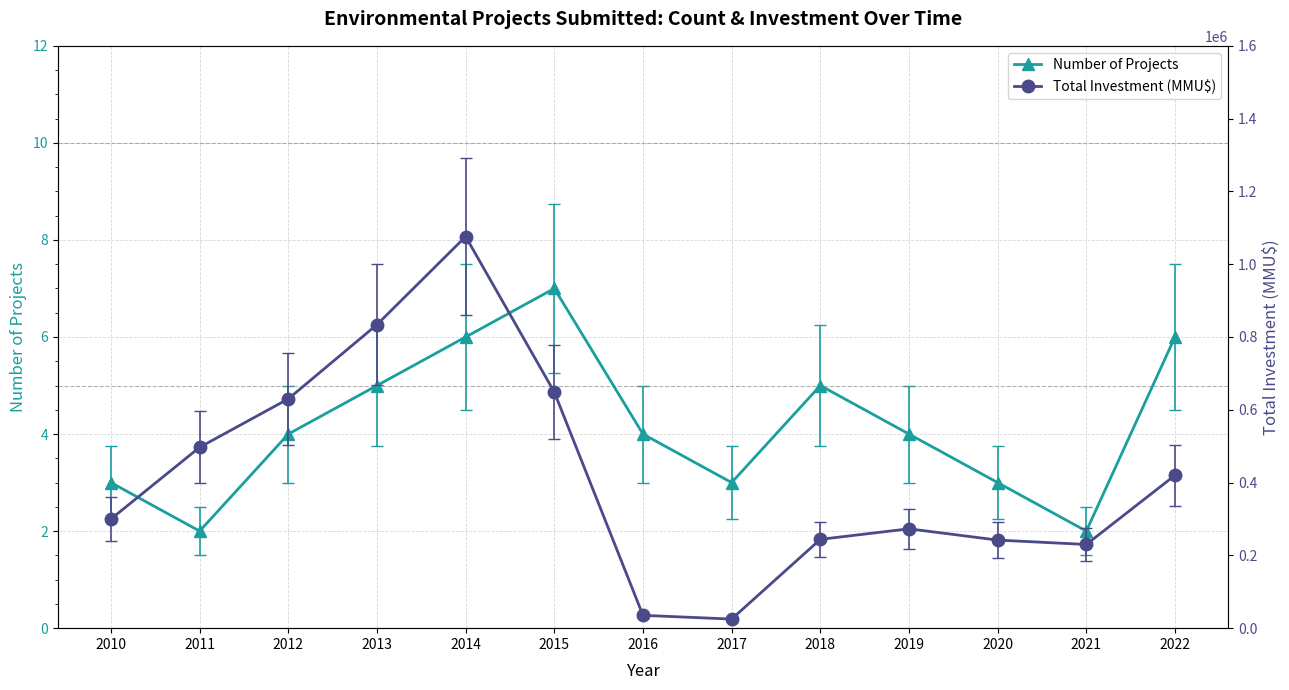

What is the sum of the Total Investment (MMU$) values at 2012 and 2015?

1278600